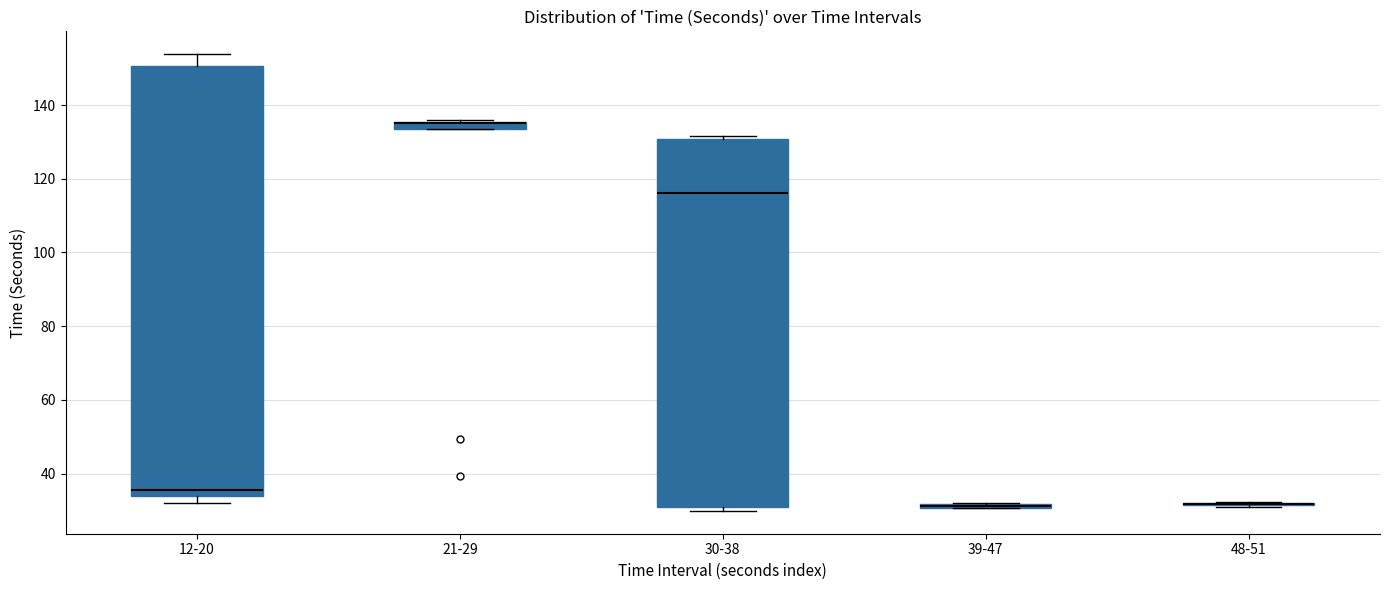

Which box is the tallest, from its lower edge to its upper edge?

12-20